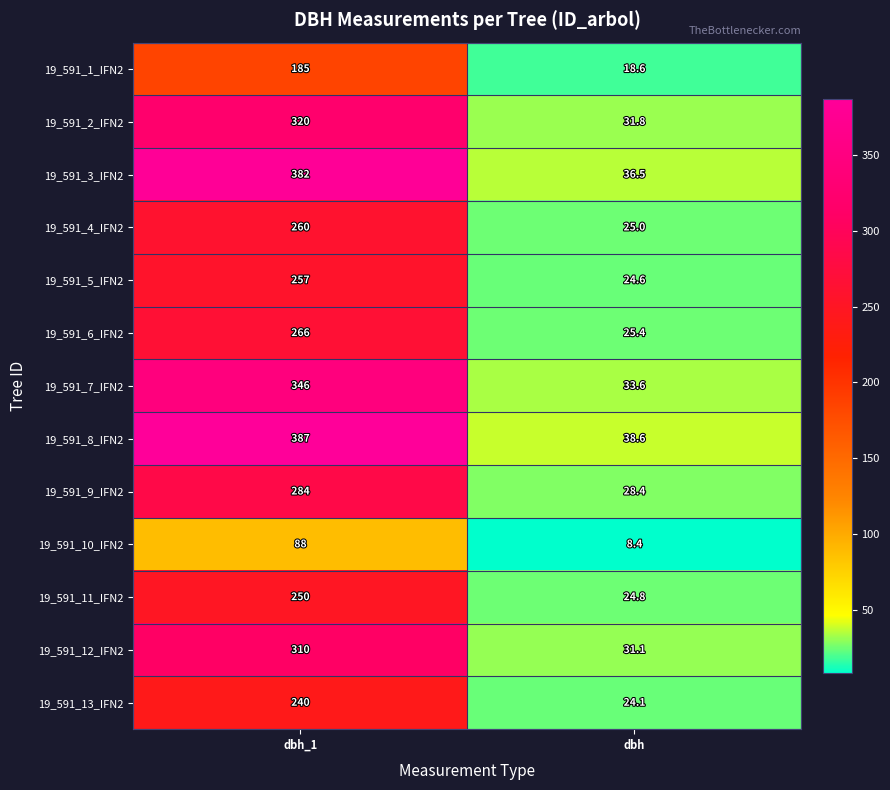

What is the difference between the highest and lowest values at dbh_1?

299.0